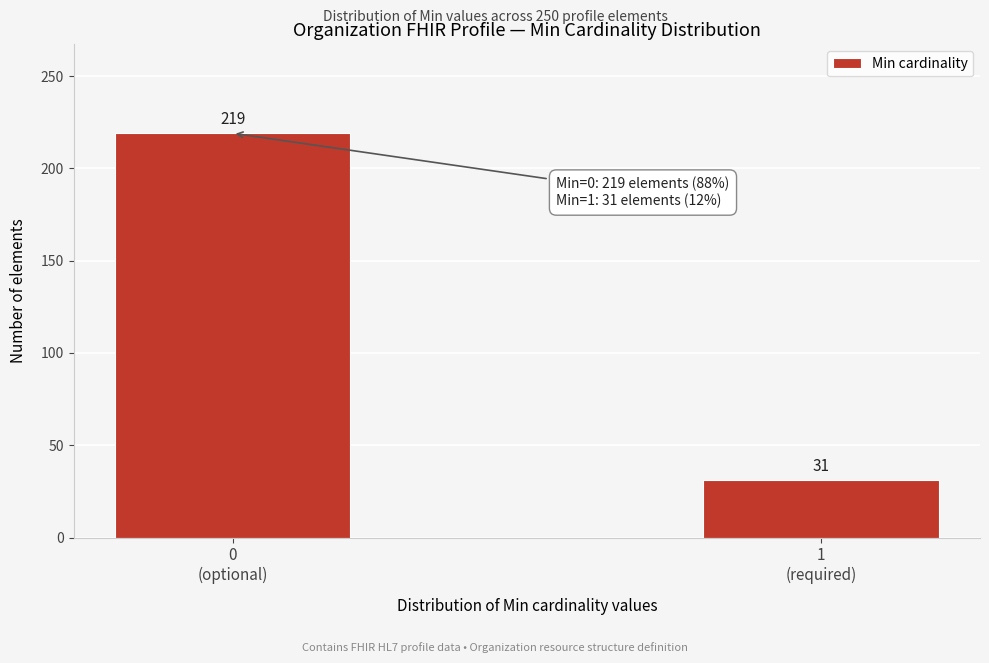

Reading right to left, what are all the values shown in this chart?

31	219